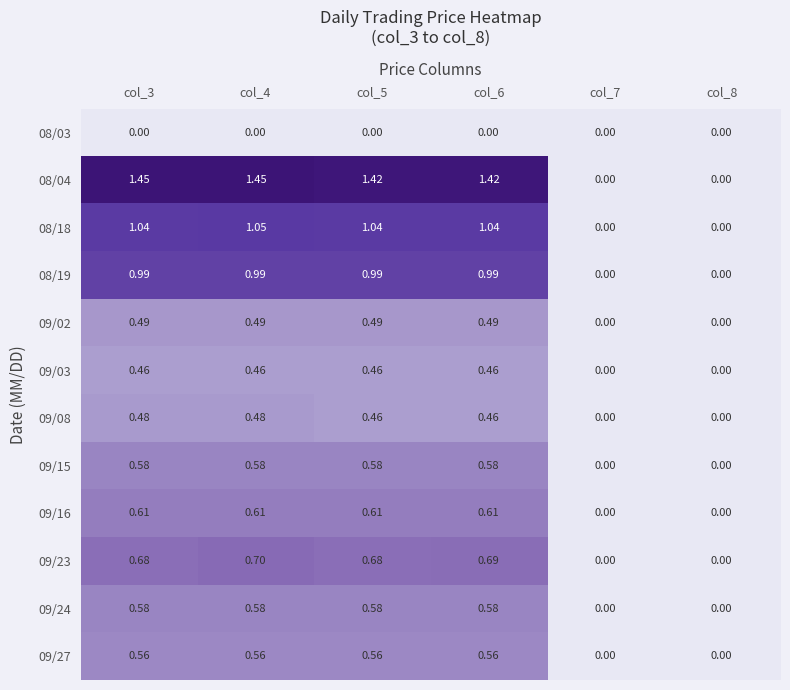

Is the value of 09/03 at col_3 greater than the value of 09/02 at col_4?

No